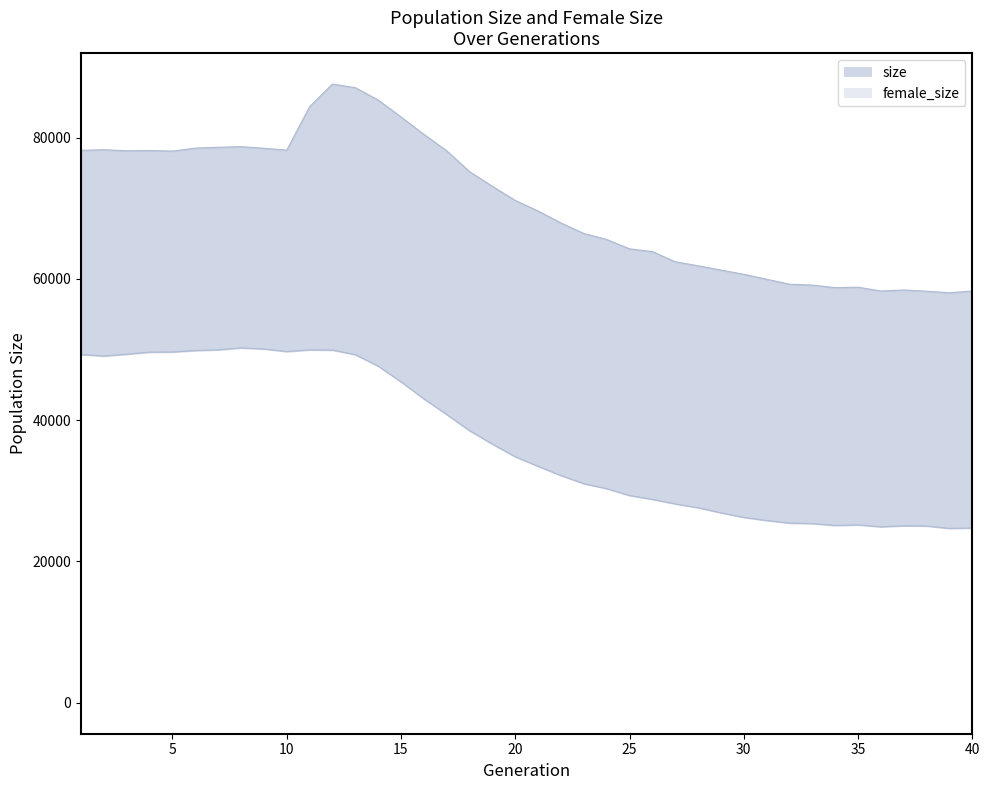

Count the number of data series in this chart.

2